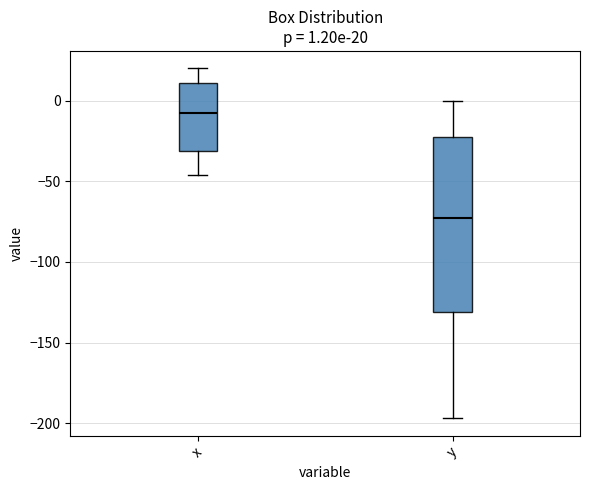

Which box has the highest median line?

x